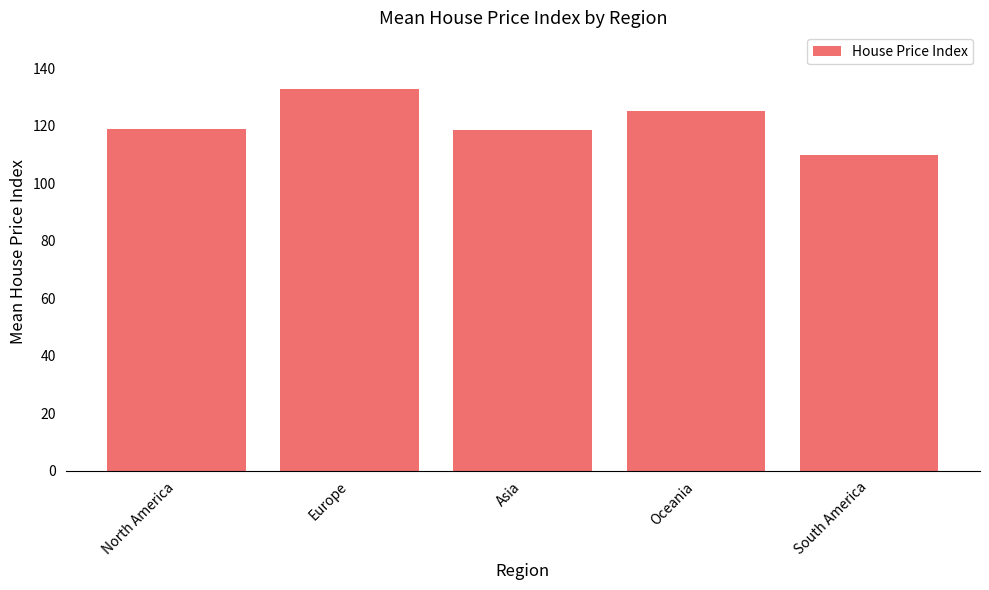

What is the difference between the values at North America and Europe?

13.7